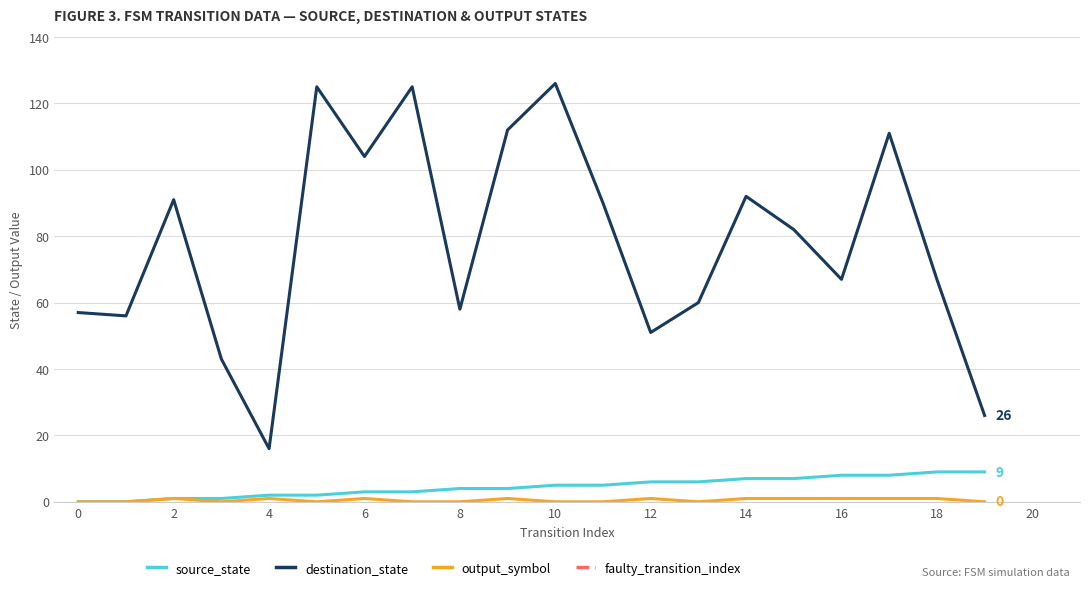

At how many categories does at least one series exceed 58?

13